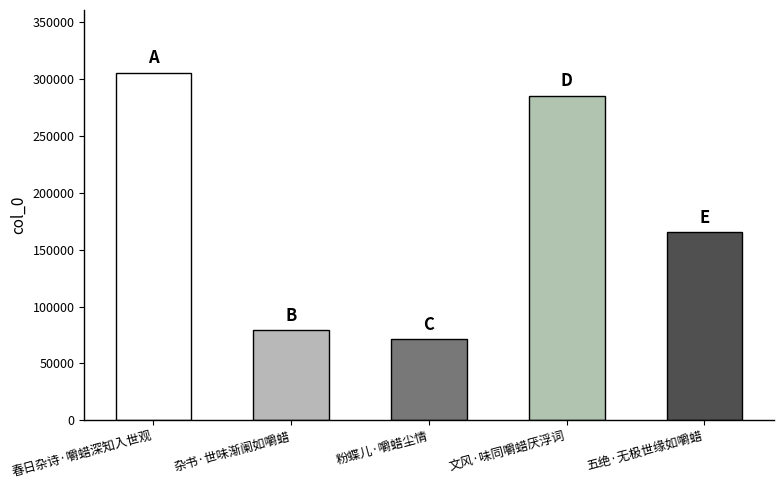

Is it true that the value at 春日杂诗·嚼蜡深知入世观 is 195704?

False